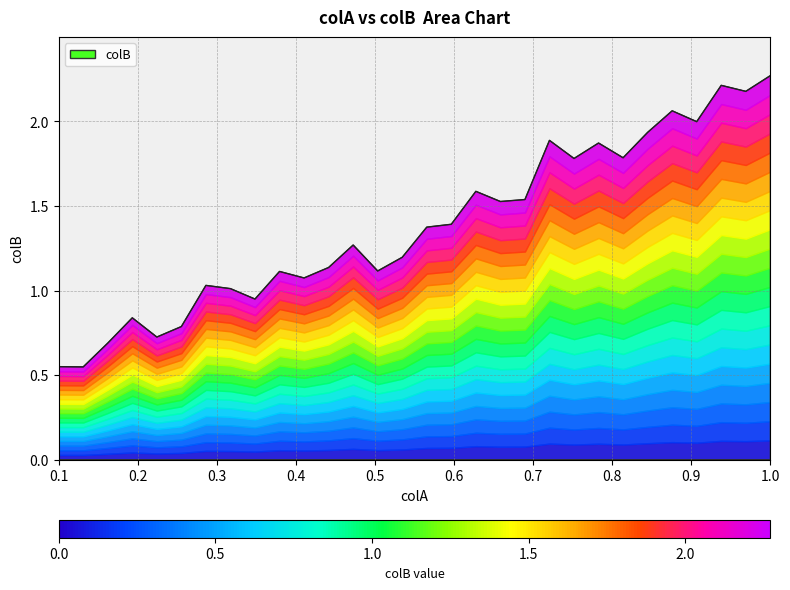

Is it true that the value at 0.1310344827586207 is 0.5?

True